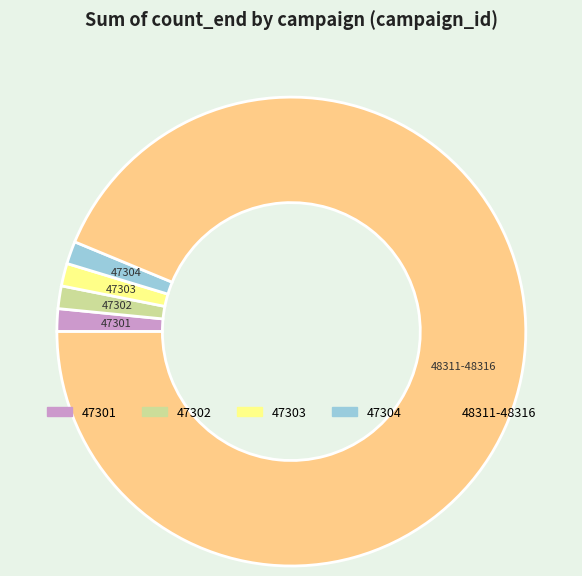

Which category has the biggest portion of the pie?

48311-48316